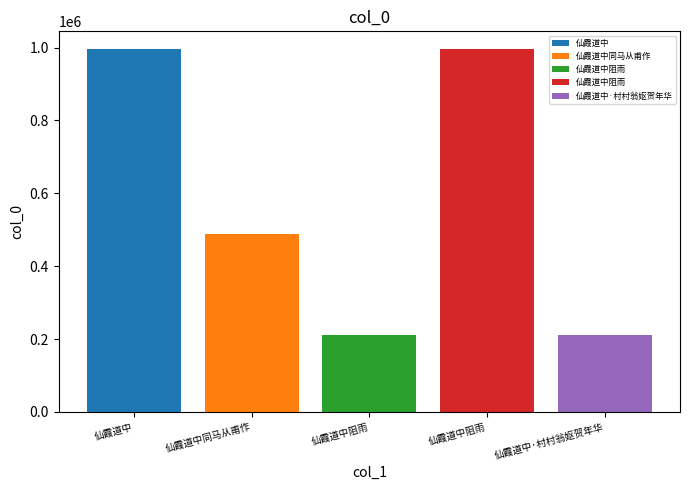

The chart shows a value of 300790 at 仙霞道中阻雨. True or false?

False